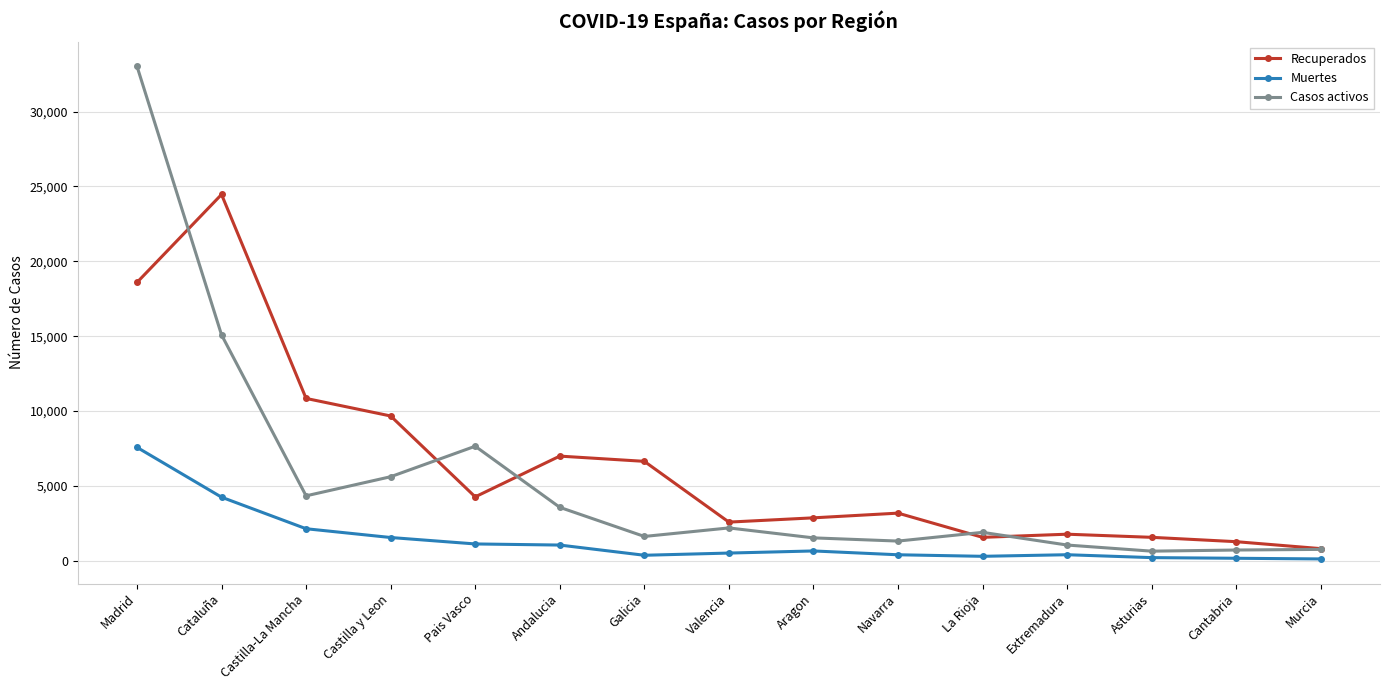

True or false: Muertes has more than 1 interior local peaks.

True